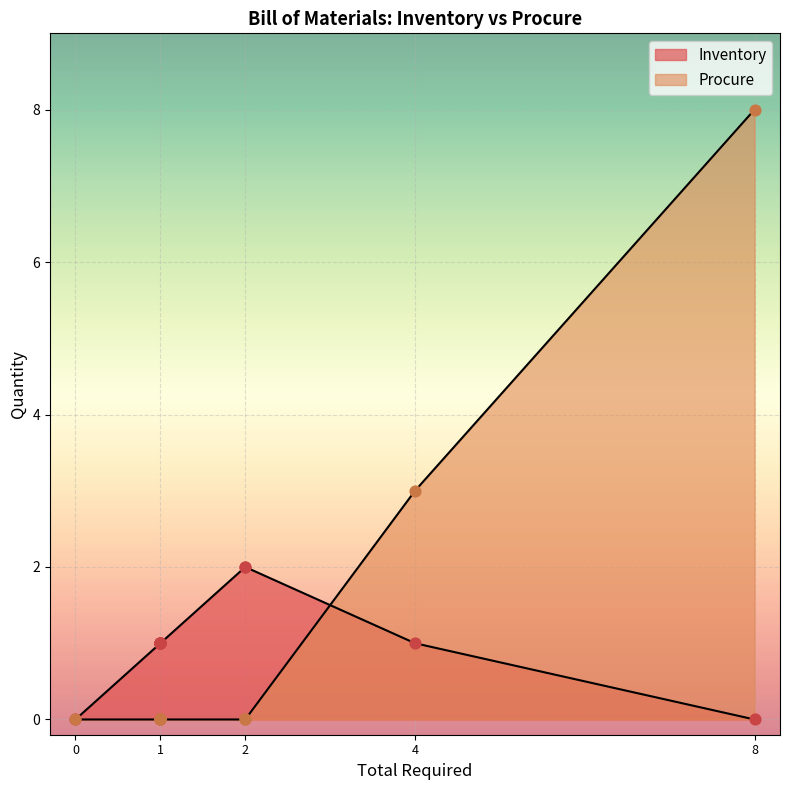

At how many categories does at least one series exceed 4?

1